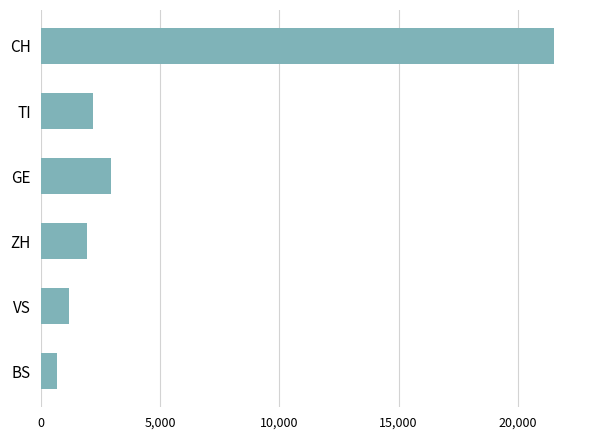

What is the maximum value shown in the chart?

21529